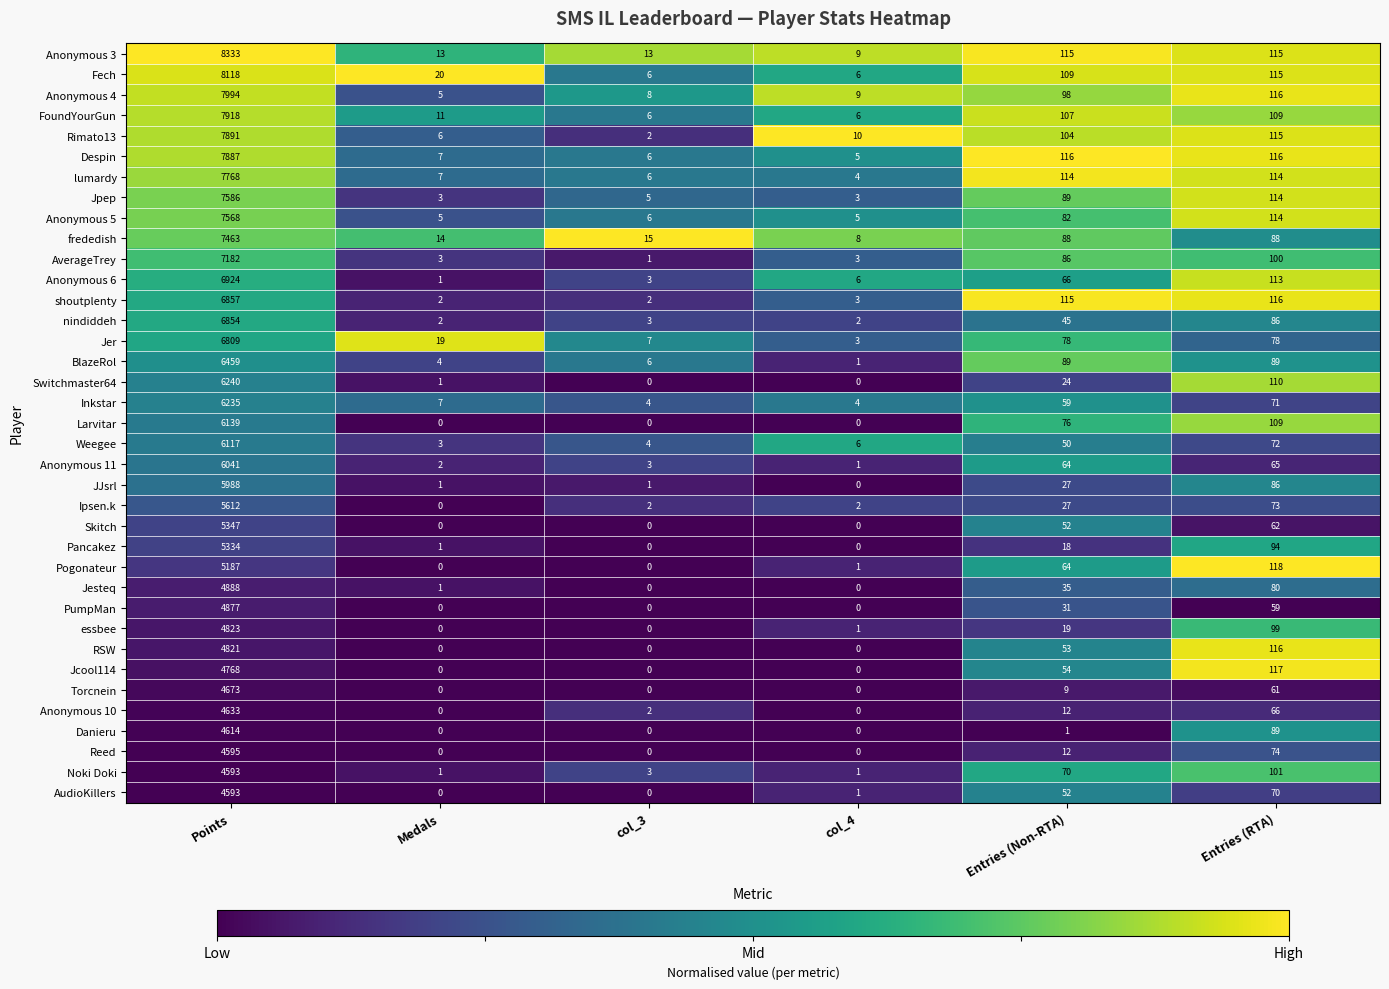

What is the difference between the Anonymous 3 values at Entries (RTA) and col_3?

102